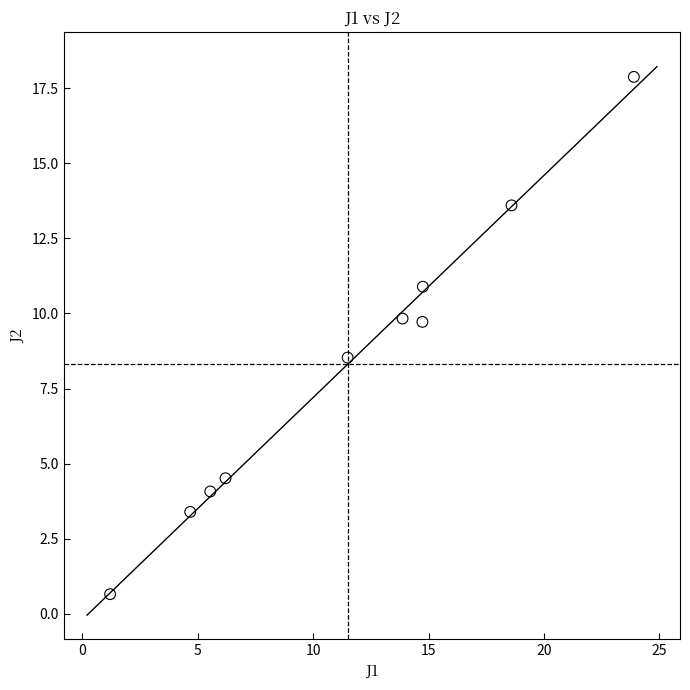

What is the average X value?

11.5